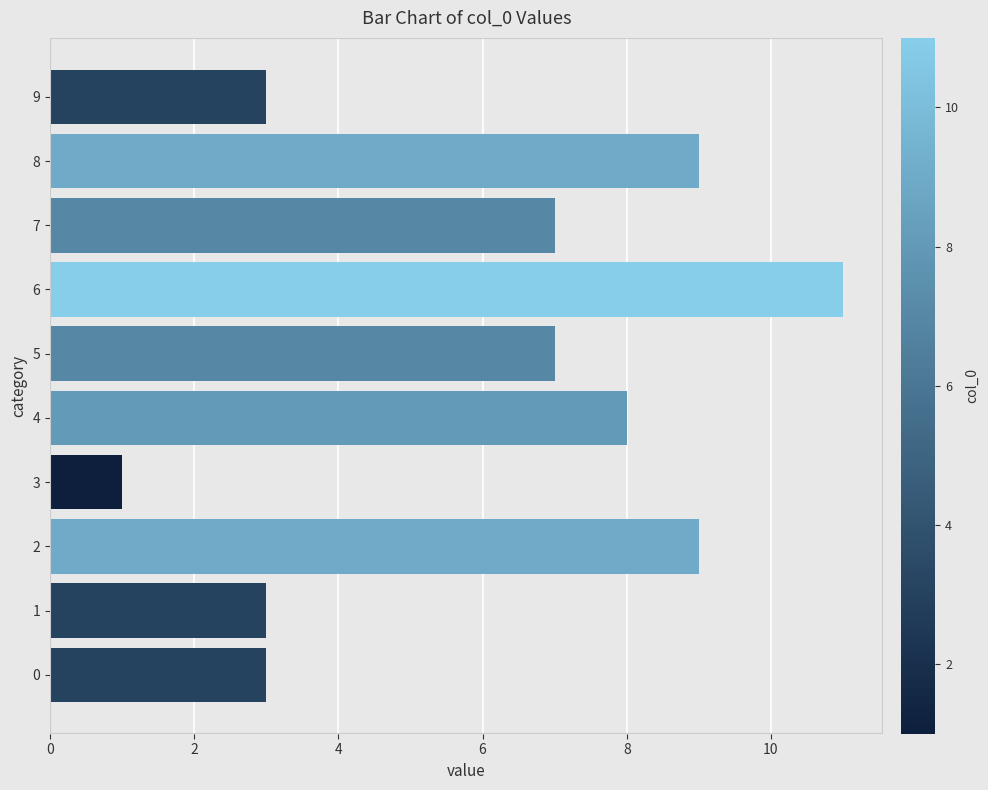

What is the difference between the second highest and minimum values?

8